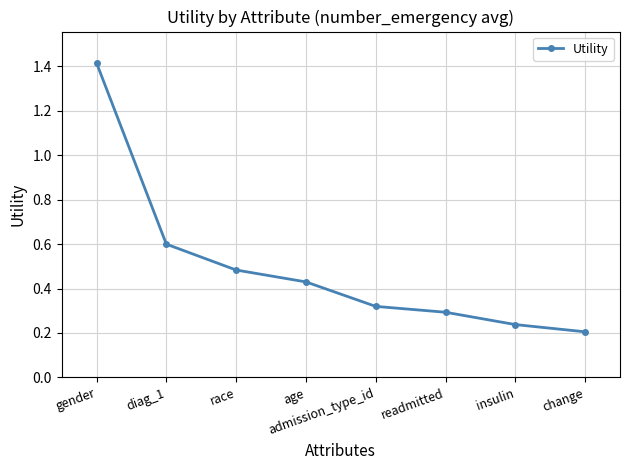

The value at gender is 0.5. True or false?

False